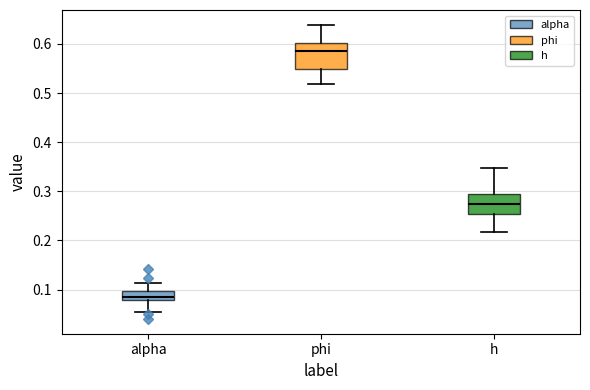

Which box is the tallest, from its lower edge to its upper edge?

phi